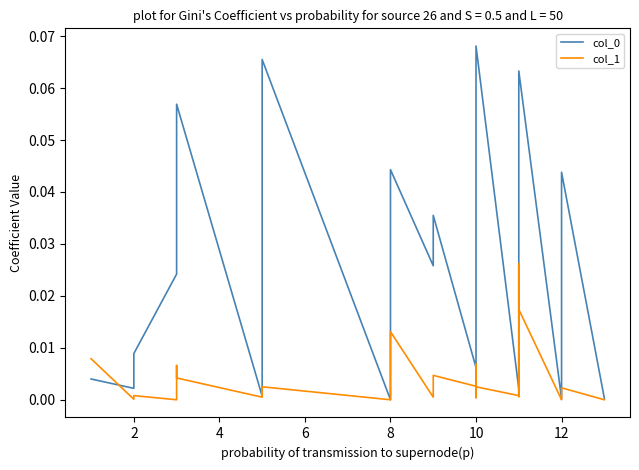

How many times do col_1 and col_0 cross each other?

3